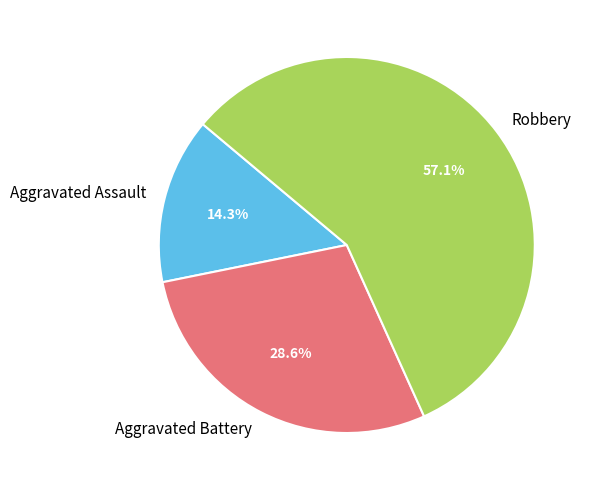

Which slice is the smallest?

Aggravated Assault